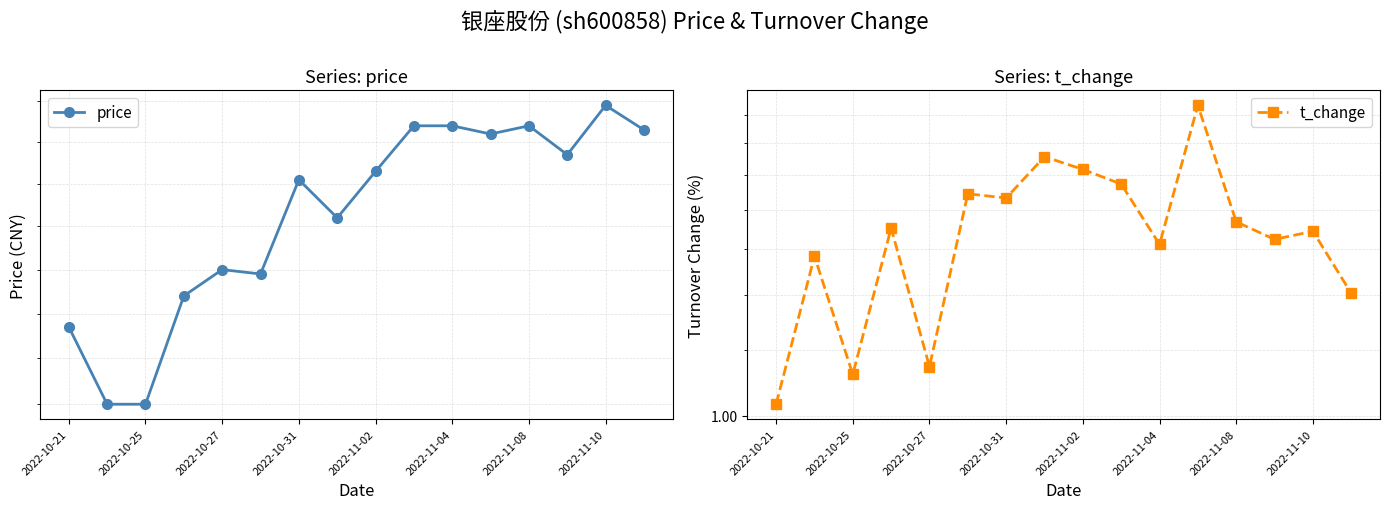

What is the maximum value for price?

5.8